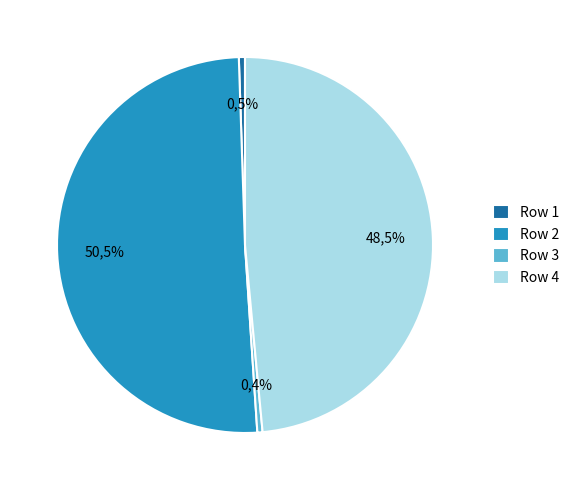

True or false: 2 accounts for 36% of the total.

False